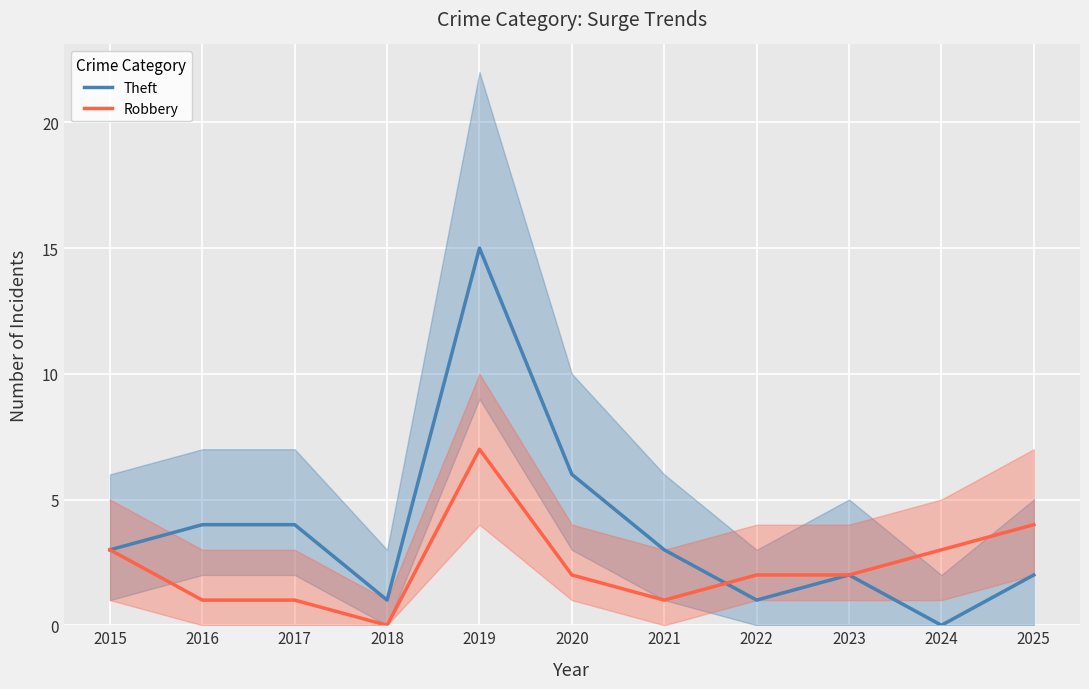

At how many categories does at least one series exceed 11?

1